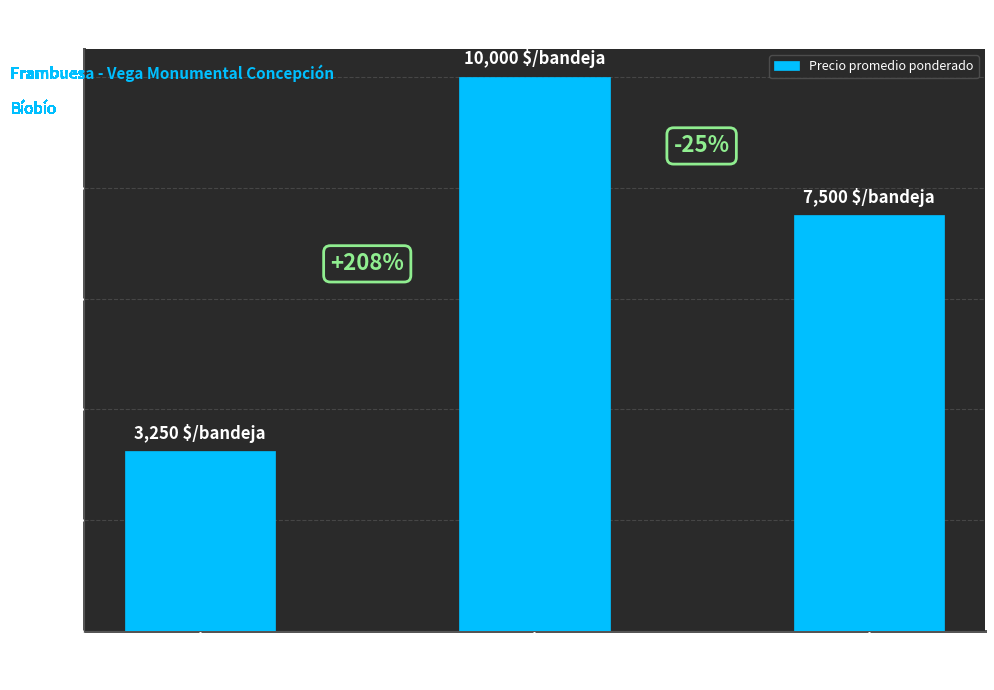

The value at Primera/Segunda
(2021-12-02) is 3656. True or false?

False